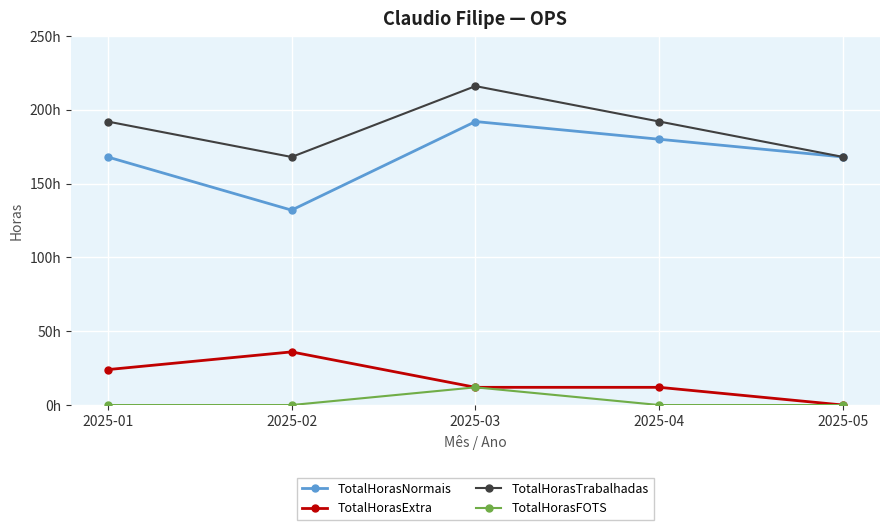

What is the average value of the TotalHorasFOTS series?

2